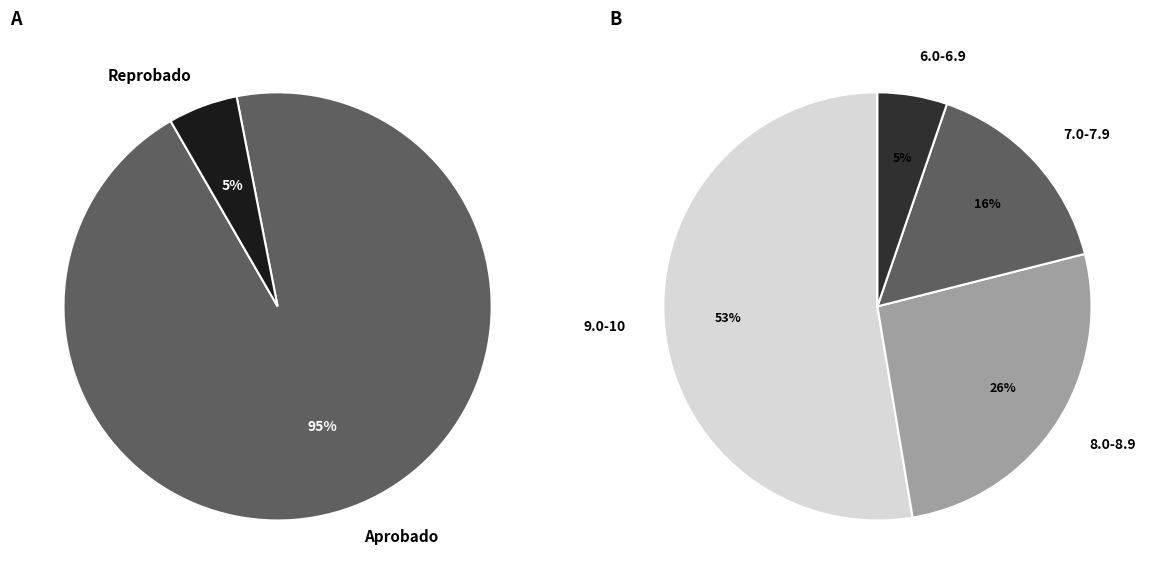

Which category accounts for the majority?

Aprobado